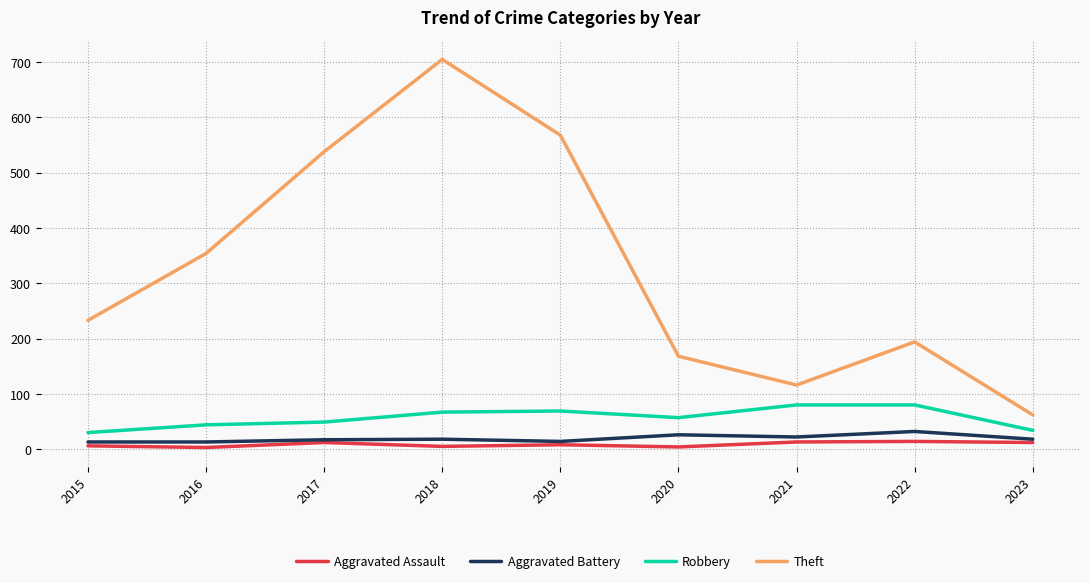

True or false: Aggravated Assault and Theft intersect in this chart.

False